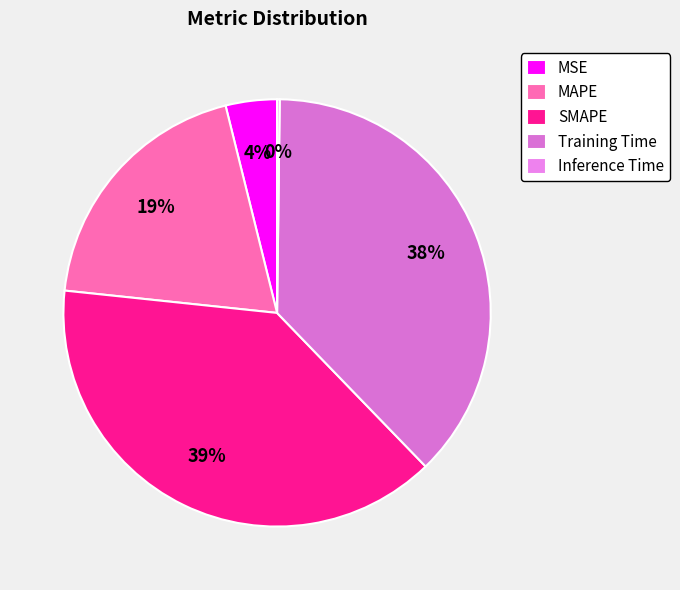

Does Training Time account for over 50% of the chart?

No